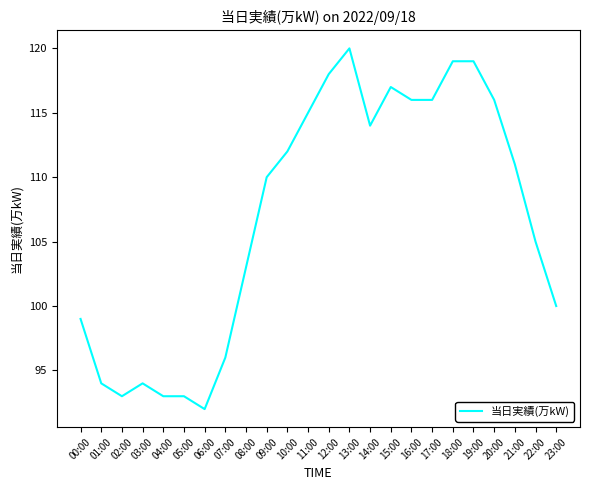

At which category does the chart reach its minimum across all series?

06:00